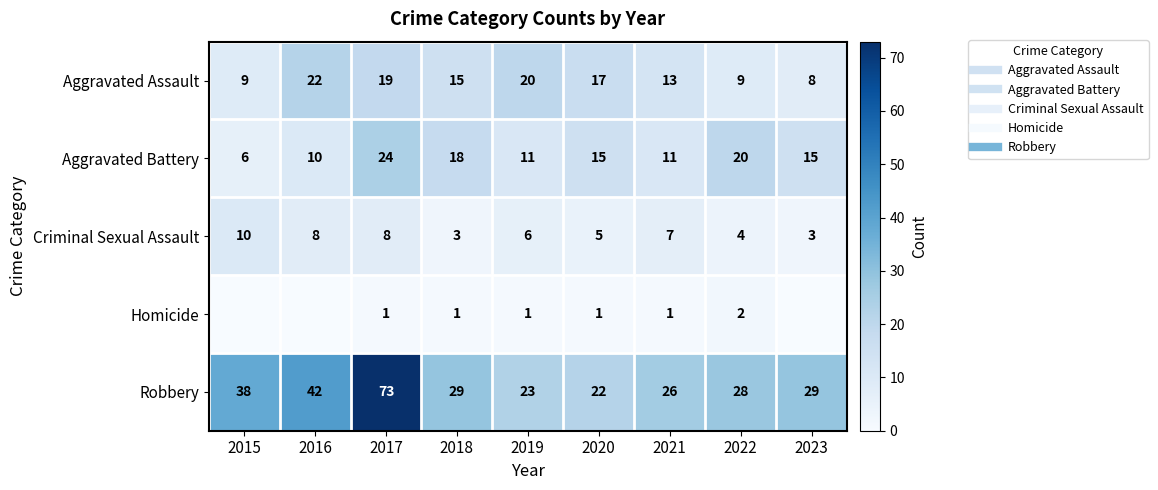

The value of Aggravated Battery at 2023 is 24. True or false?

False